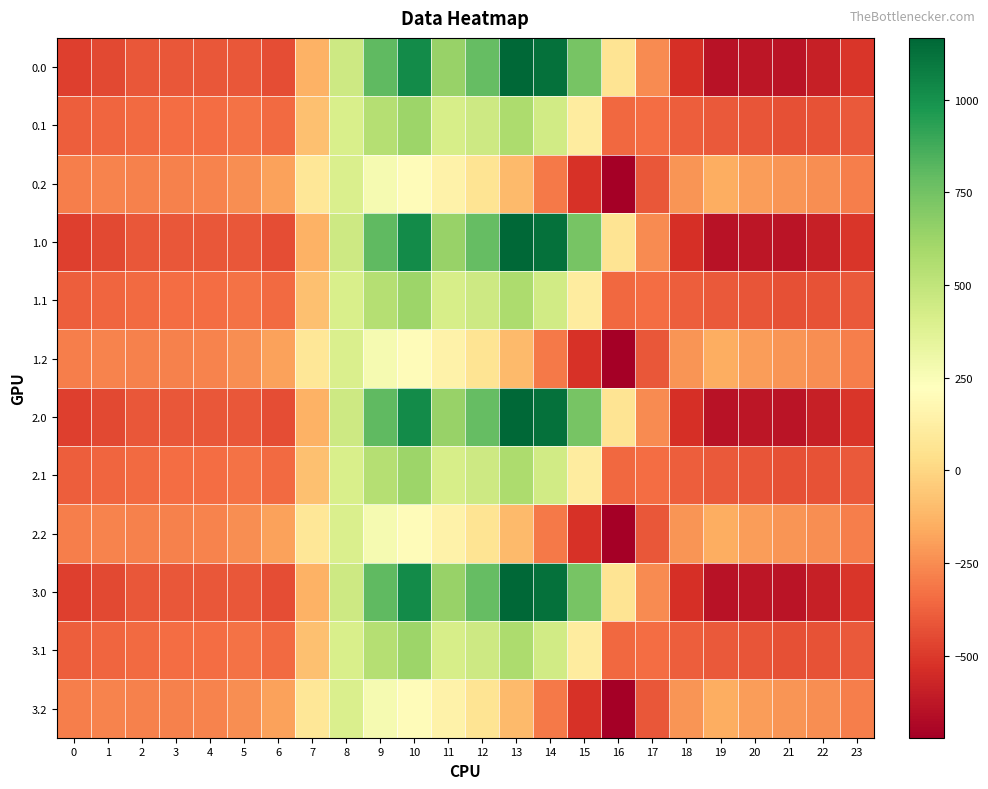

Which has a higher value, 2 or 15?

15